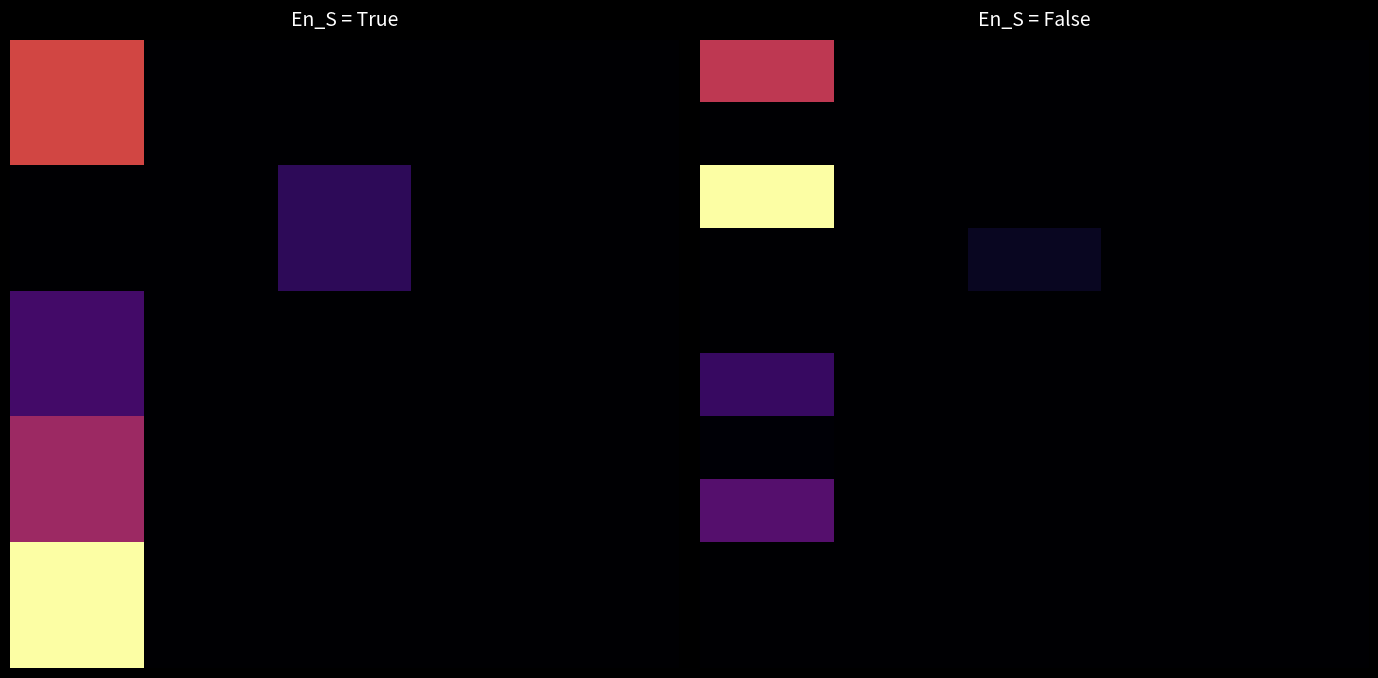

At how many categories does at least one series exceed 86?

7